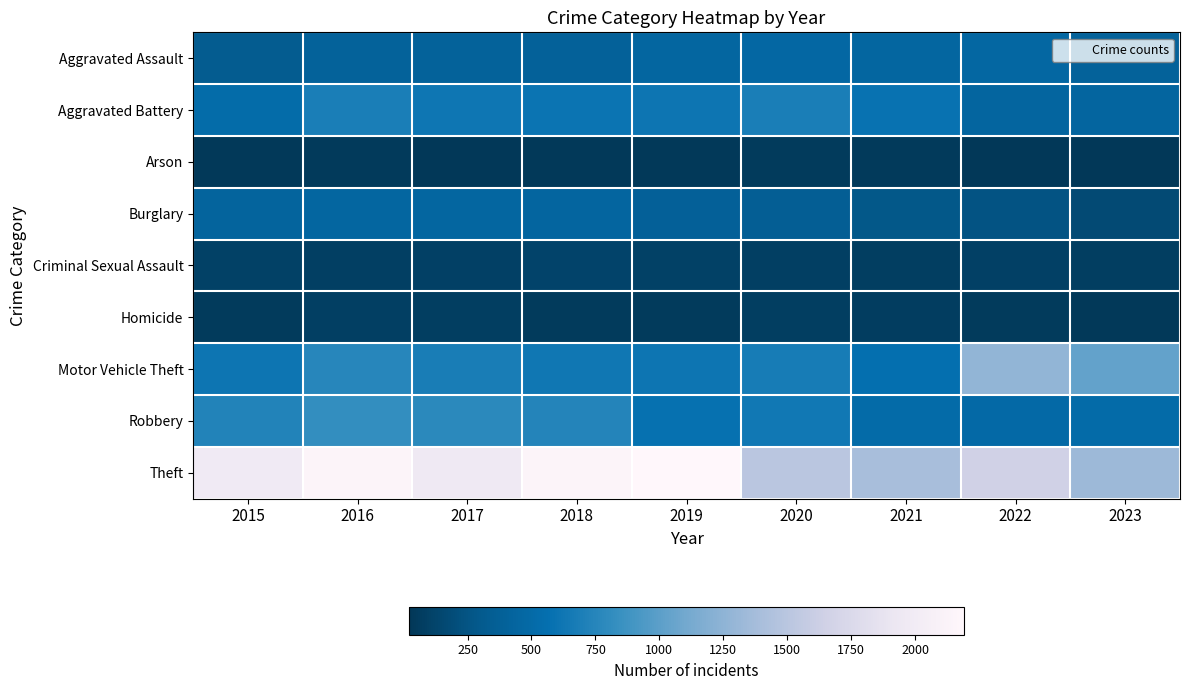

Which series changed the most between 2017 and 2021?

Theft